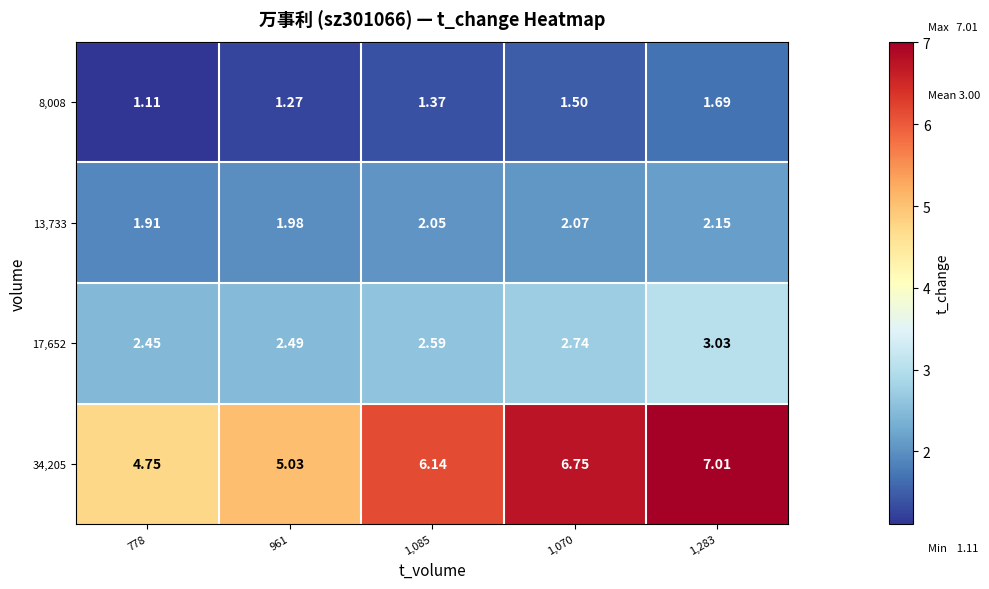

How many data points in 34,205 are less than 6?

2